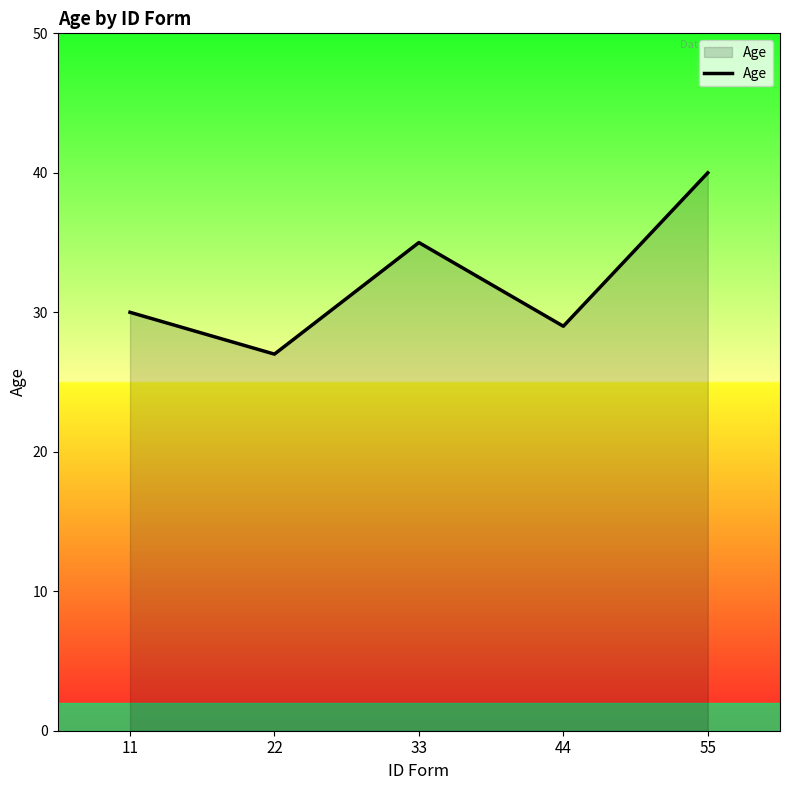

At which category does the data reach its first local valley?

22